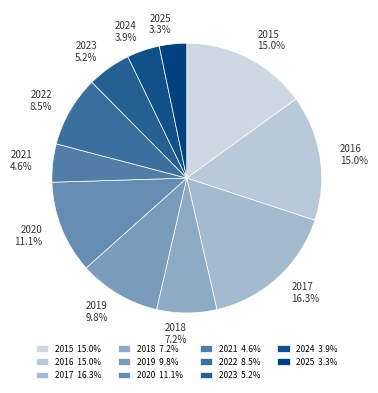

To the nearest percent, what is the difference between the largest and smallest slice percentages?

13%